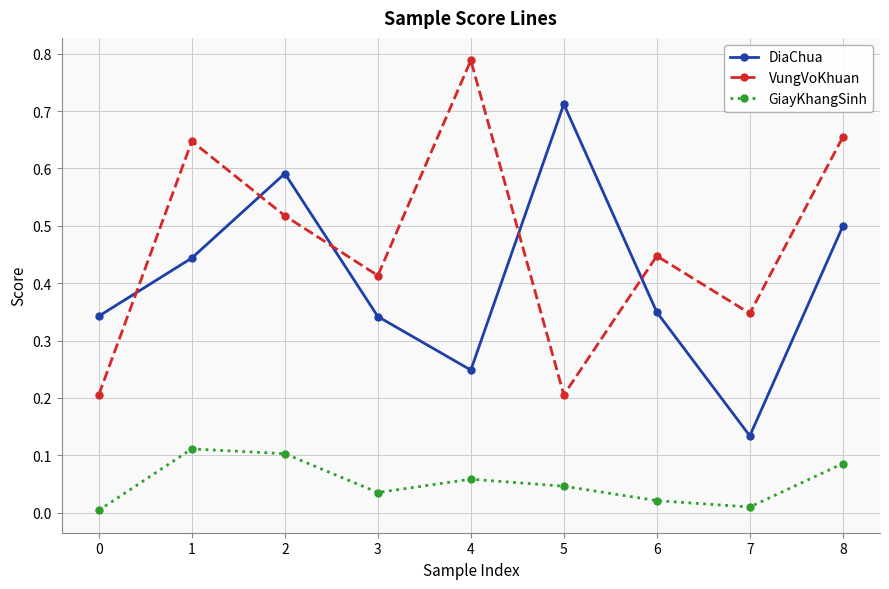

Rank the series at 6 from highest to lowest value.

VungVoKhuan, DiaChua, GiayKhangSinh